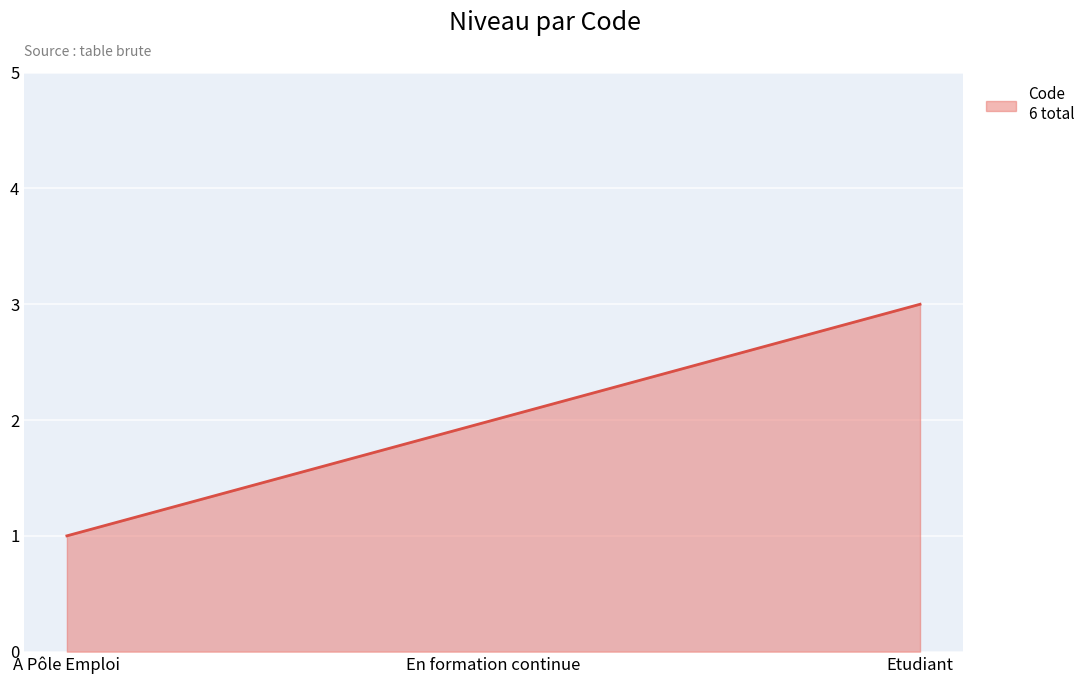

List the labels in order of value, smallest first.

A Pôle Emploi, En formation continue, Etudiant